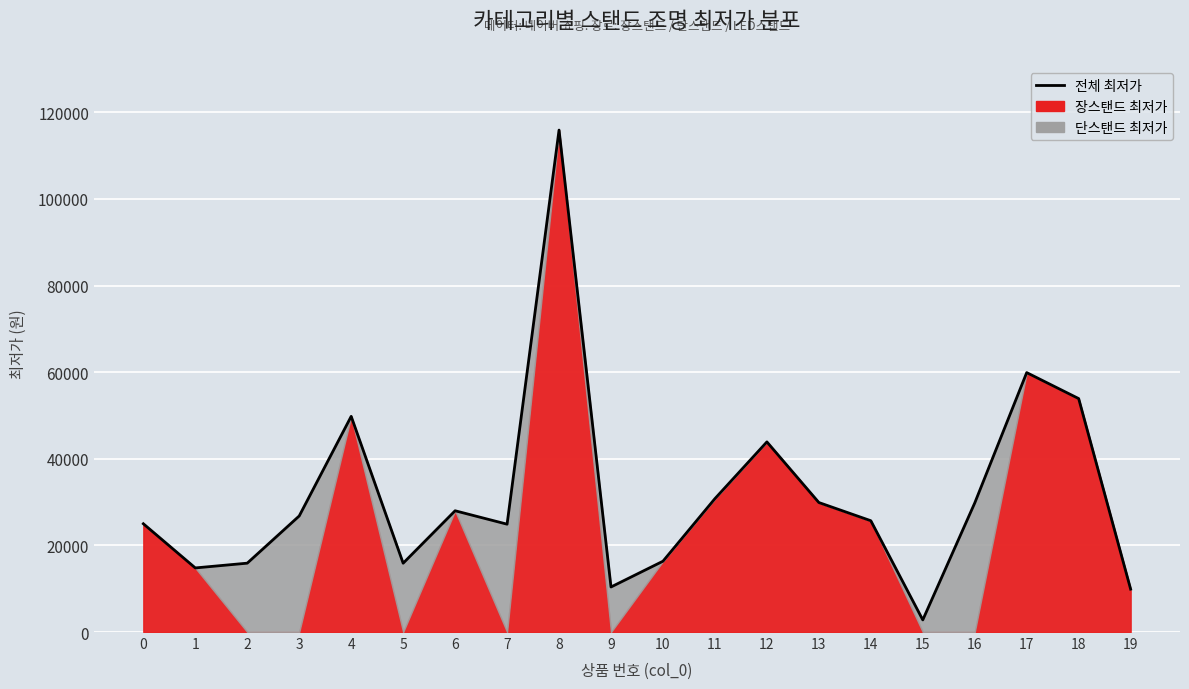

How many points are lower than both their immediate neighbors (excluding endpoints)?

5